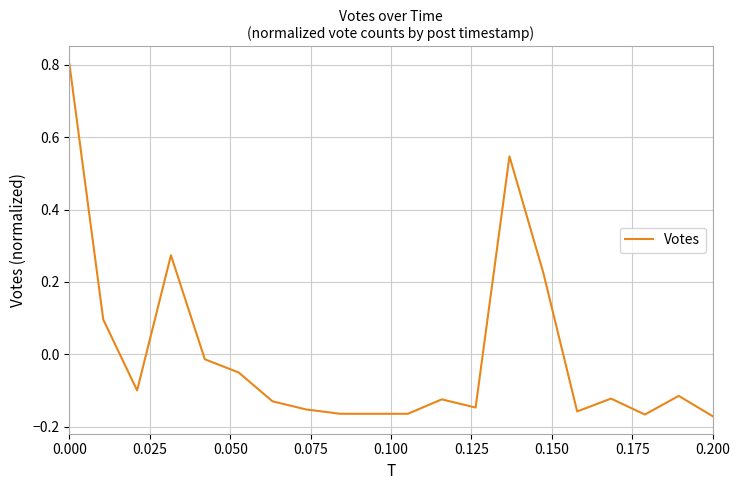

What is the maximum value shown in the chart?

0.8